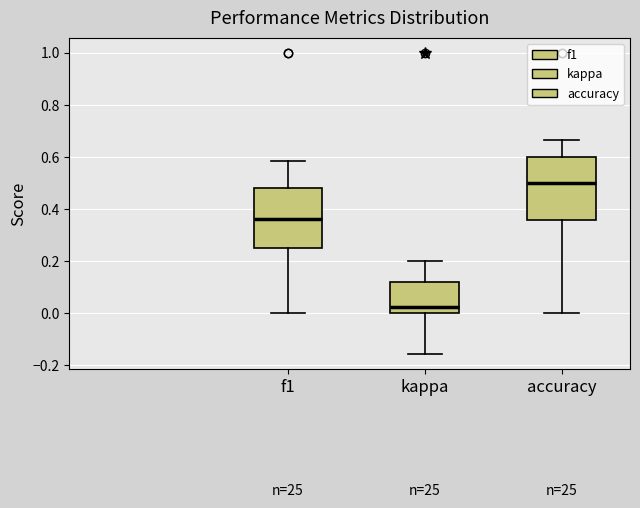

Reading left to right, read every box against the y-axis: the position of its median line, the range the box covers, and the ends of its whiskers. The values are not printed on the chart, so give them approximately, as read against the axis.

f1: median 0.36, box 0.26 to 0.48, whiskers 0.00 to 0.58
kappa: median 0.02, box 0.00 to 0.12, whiskers -0.16 to 0.20
accuracy: median 0.50, box 0.36 to 0.60, whiskers 0.00 to 0.66